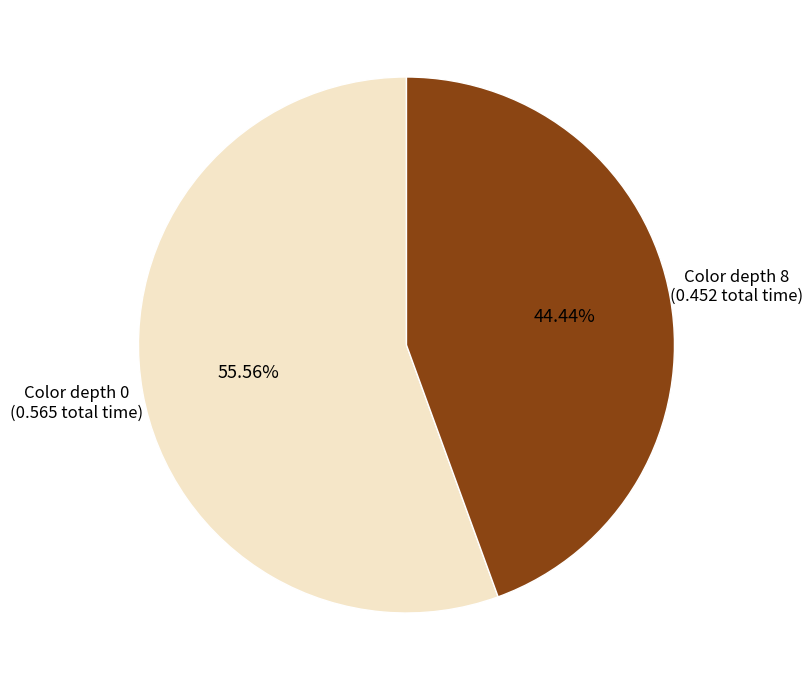

Between Color depth 0 and Color depth 8, which is larger?

Color depth 0